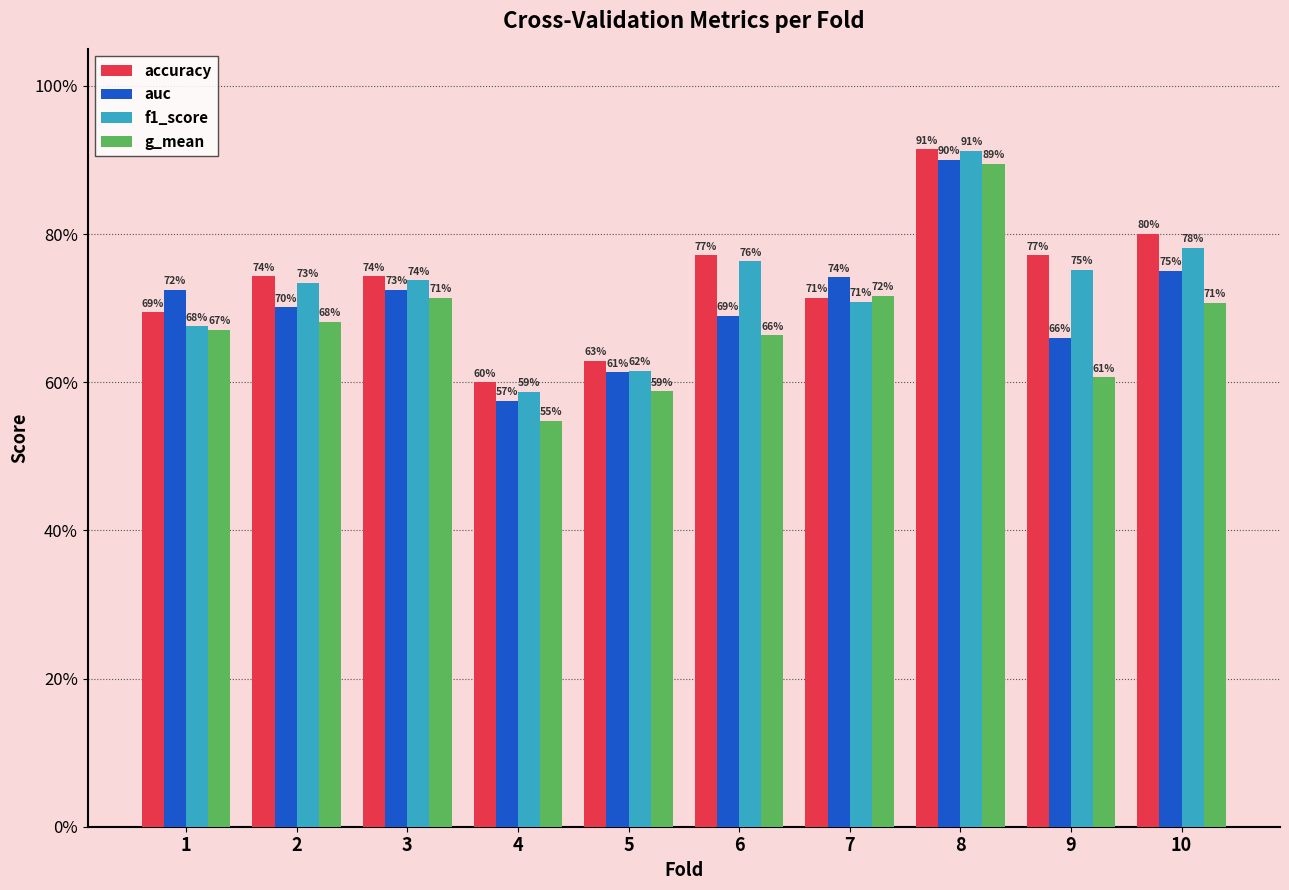

What are all the series names shown in the legend?

accuracy, auc, f1_score, g_mean